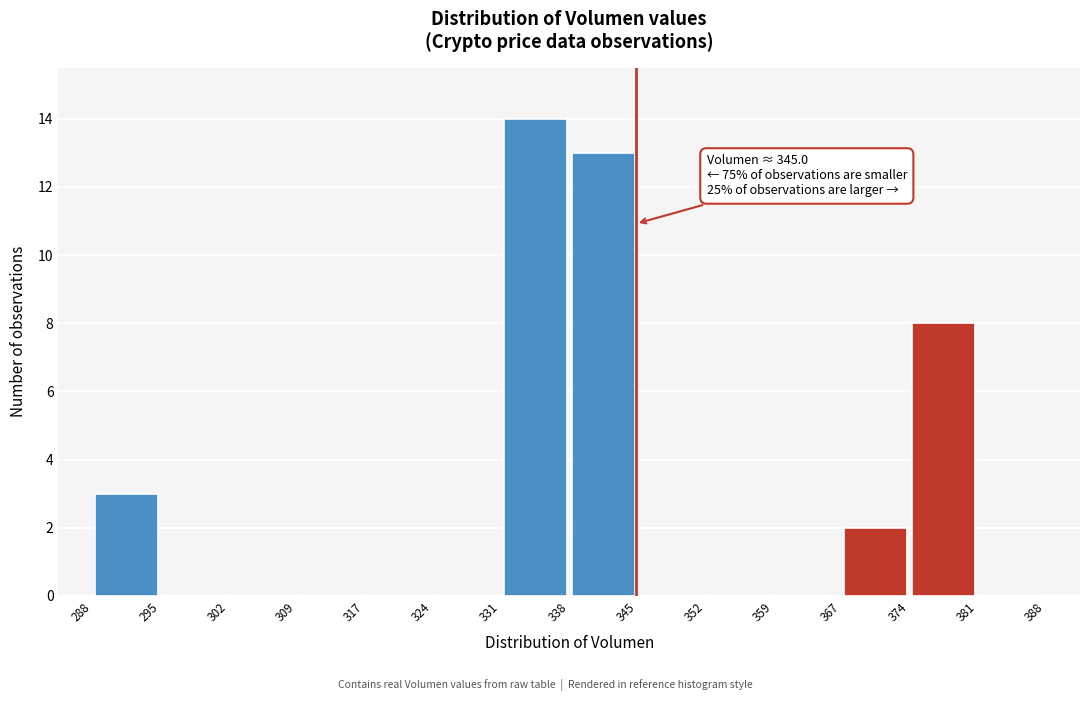

Which range on the x-axis has the tallest bar?

331 to 338